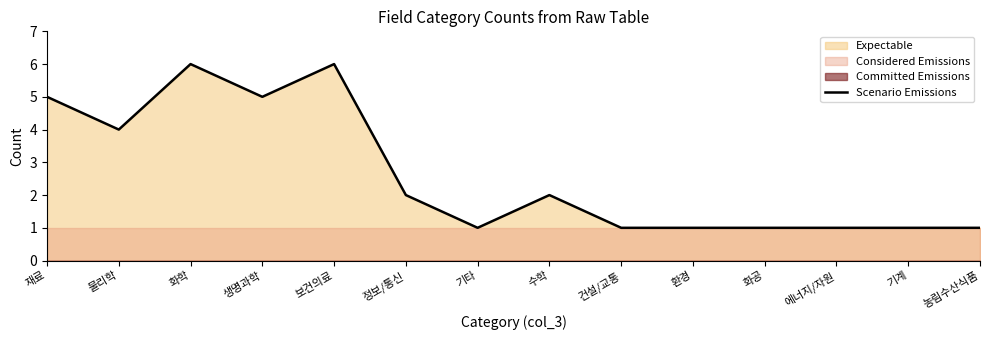

Reading left to right, what are all the values shown in this chart?

5	4	6	5	6	2	1	2	1	1	1	1	1	1